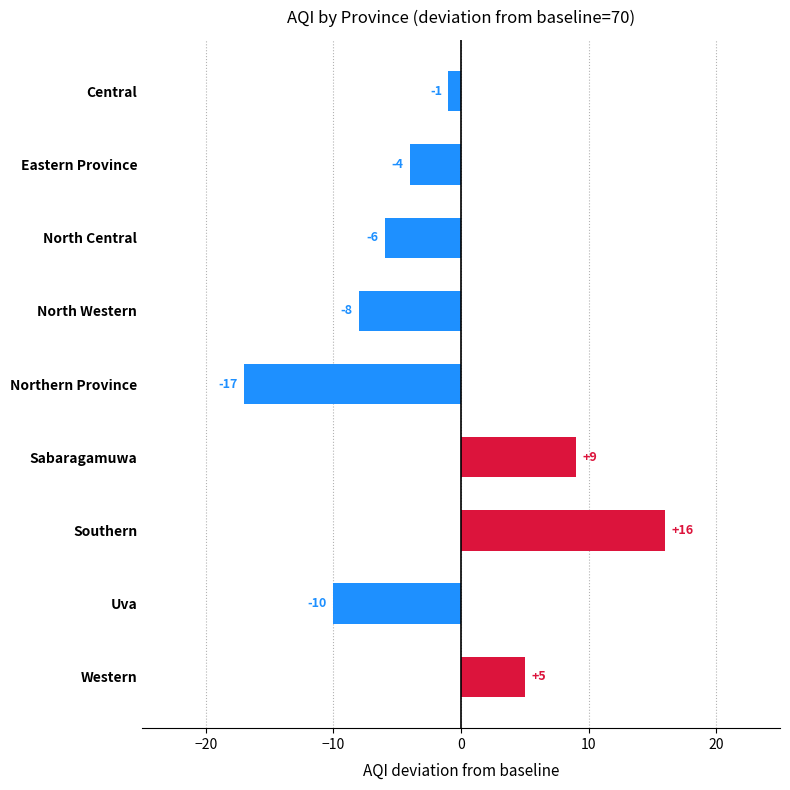

At which label is the value closest to 0?

Central